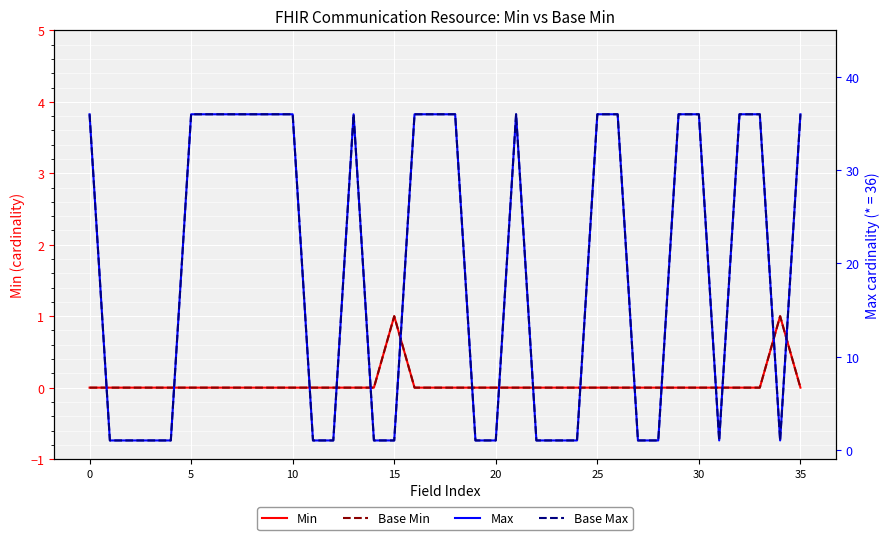

True or false: Min and Max intersect in this chart.

False